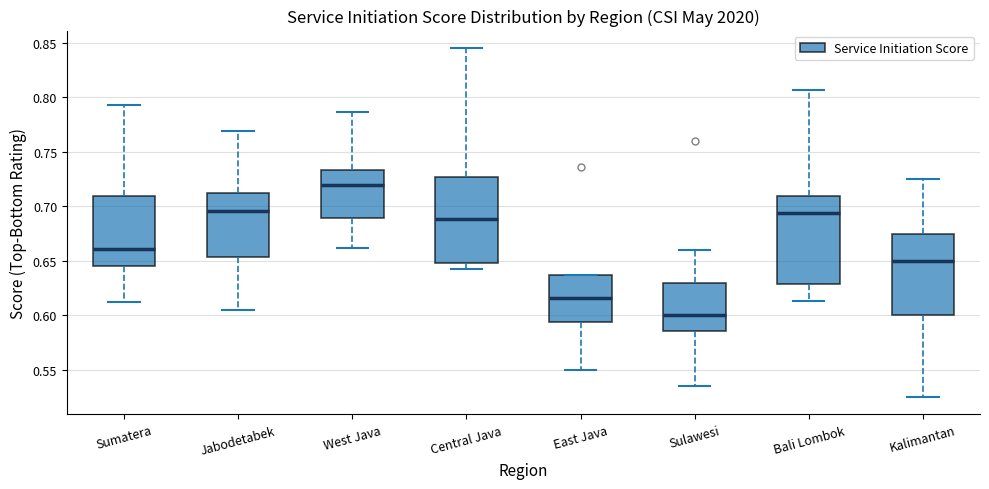

Reading left to right, transcribe this box plot: for each box, give where its median line is, the range the box spans, and where its two whiskers end, as read against the y-axis. The values are not printed on the chart, so give them approximately, as read against the axis.

Sumatera: median 0.660, box 0.645 to 0.710, whiskers 0.615 to 0.795
Jabodetabek: median 0.695, box 0.655 to 0.710, whiskers 0.605 to 0.770
West Java: median 0.720, box 0.690 to 0.735, whiskers 0.660 to 0.785
Central Java: median 0.690, box 0.650 to 0.725, whiskers 0.640 to 0.845
East Java: median 0.615, box 0.595 to 0.635, whiskers 0.550 to 0.635
Sulawesi: median 0.600, box 0.585 to 0.630, whiskers 0.535 to 0.660
Bali Lombok: median 0.695, box 0.630 to 0.710, whiskers 0.615 to 0.805
Kalimantan: median 0.650, box 0.600 to 0.675, whiskers 0.525 to 0.725